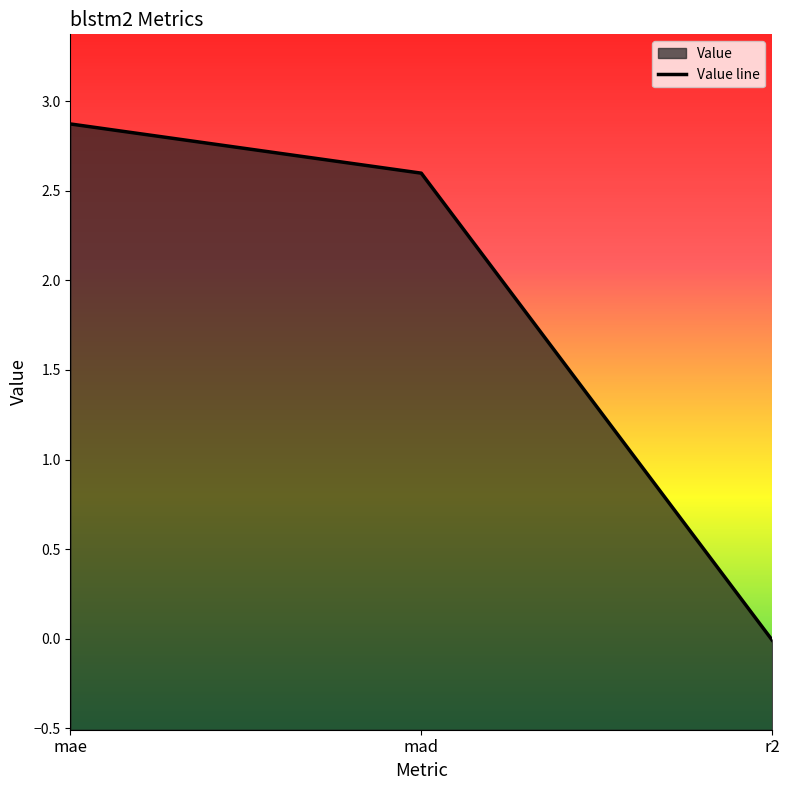

Does the chart display data point markers on the line(s)?

No